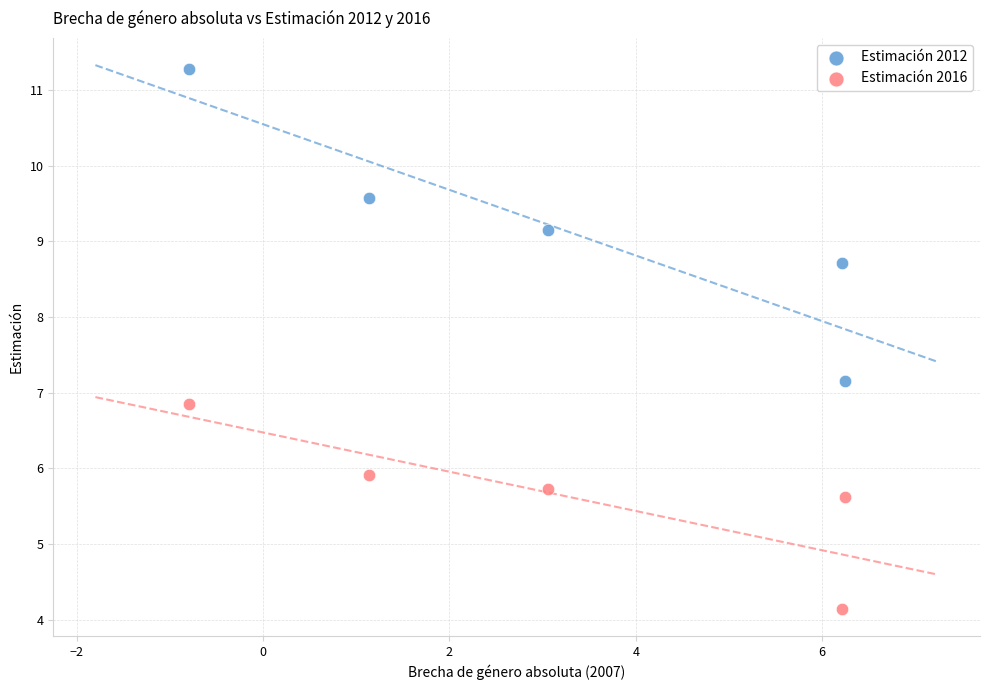

Which series reaches the minimum Y coordinate?

Estimación 2016